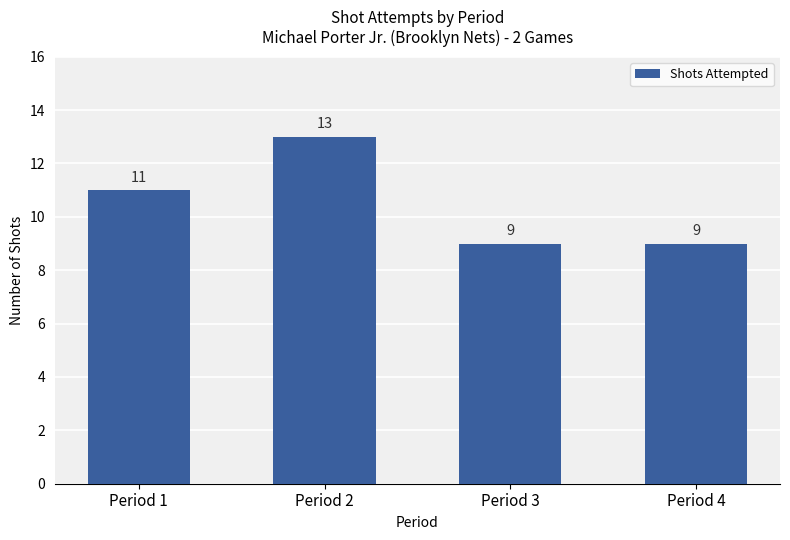

What is the smallest value displayed?

9